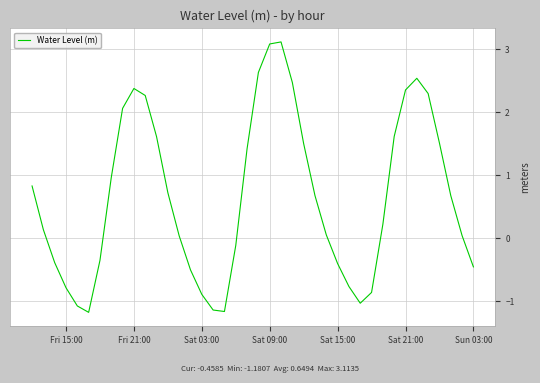

What is the smallest value displayed?

-1.2